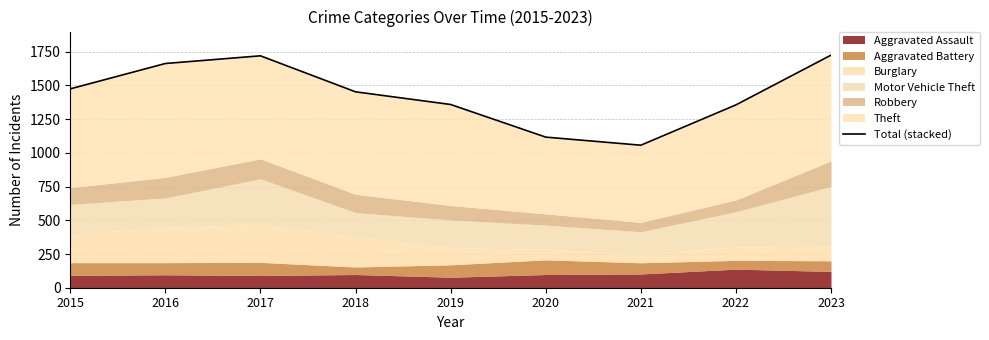

What is the sum of all values?

12925